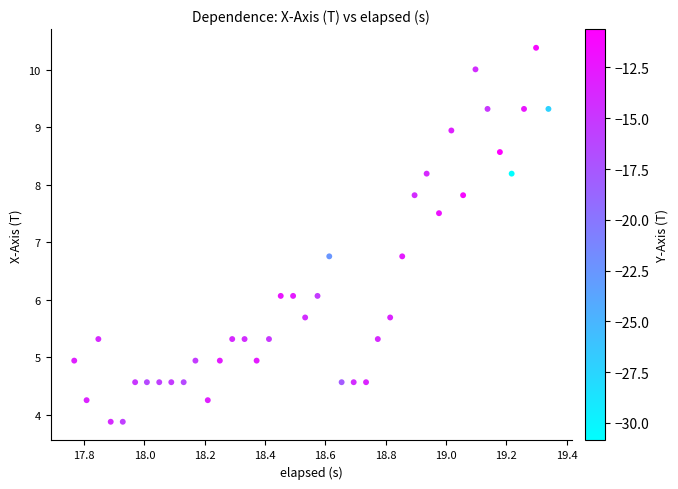

What is the range of X values (max minus min)?

1.6